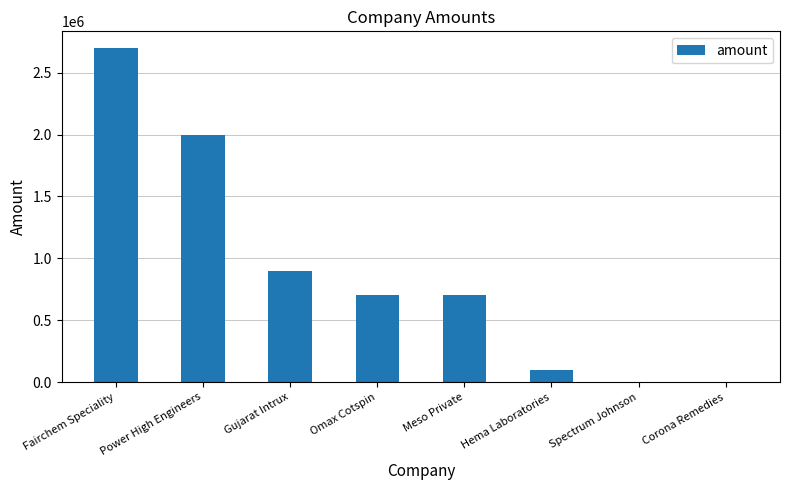

At which label is the value closest to 1350000?

Gujarat Intrux